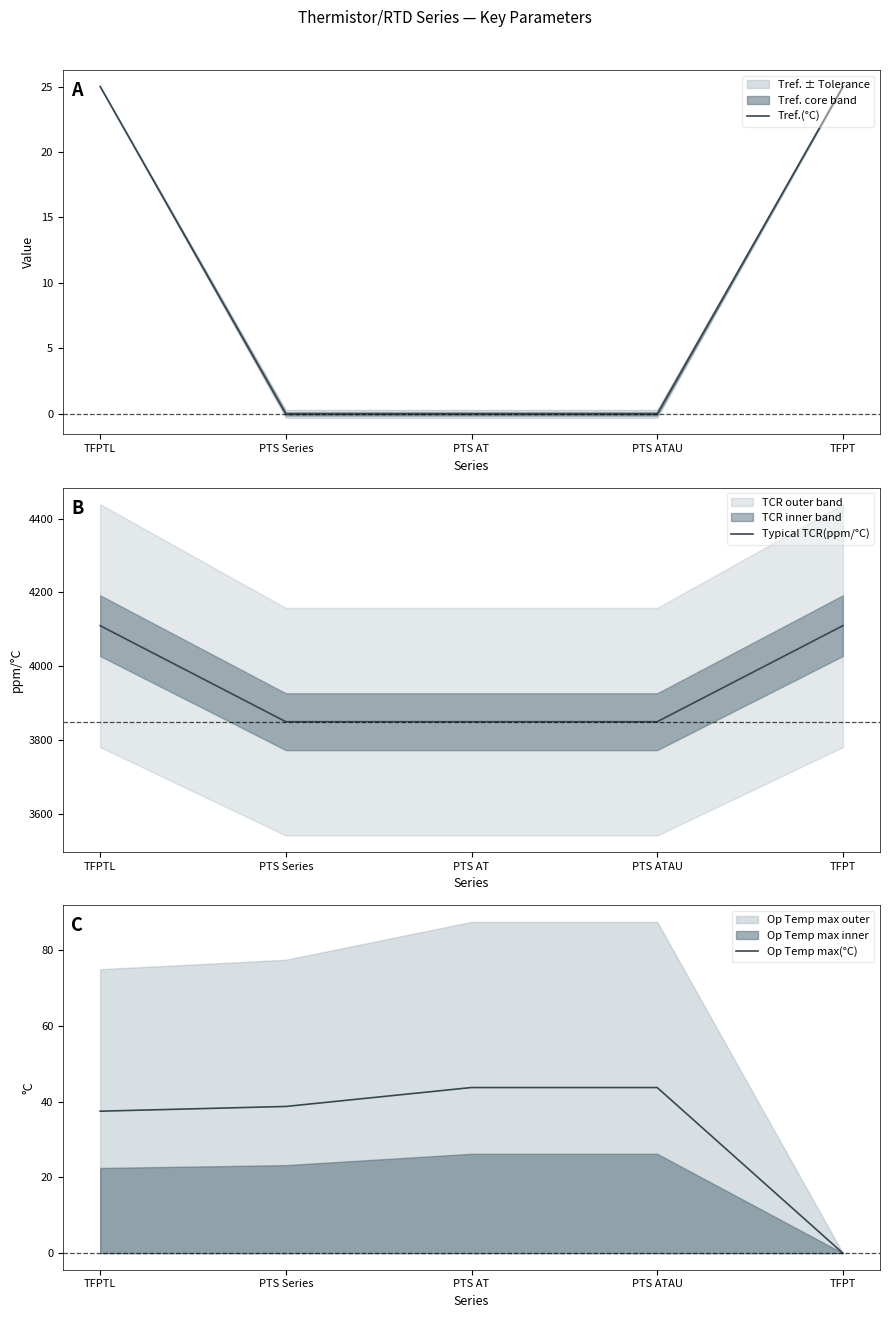

Reading left to right, what are all the values shown in this chart?

Tref.(°C): 25.0	0.0	0.0	0.0	25.0
Typical TCR(ppm/°C): 4110.0	3850.0	3850.0	3850.0	4110.0
Op Temp max(°C): 37.5	38.8	43.8	43.8	0.0